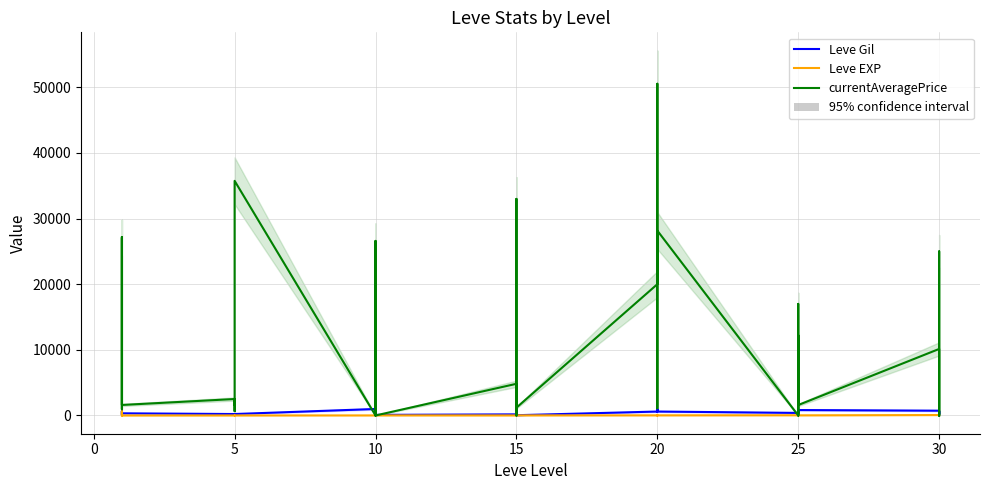

What is the difference between the maximum and minimum values in the Leve EXP series?

629